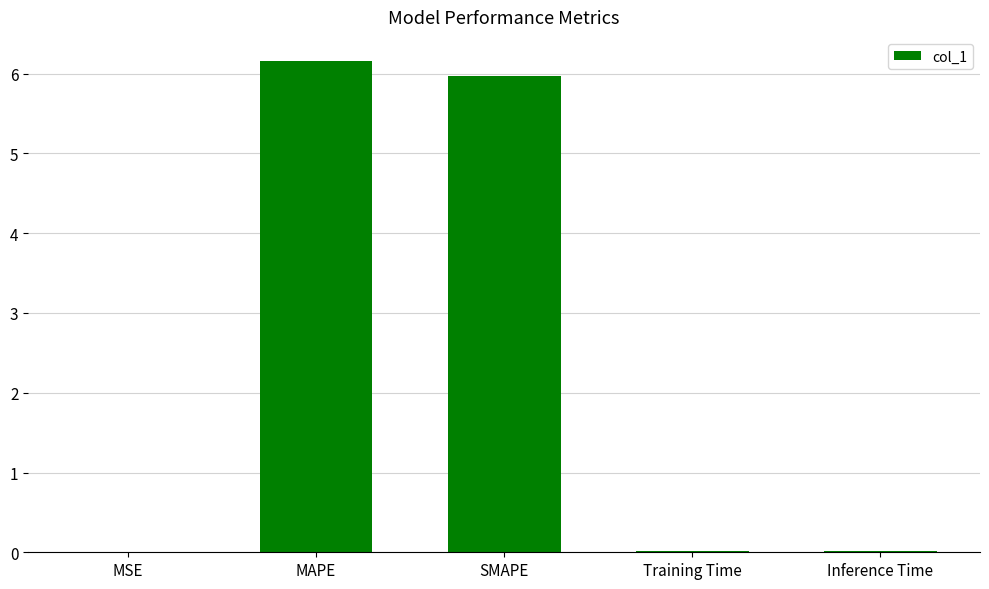

Which label corresponds to the largest value in the chart?

MAPE